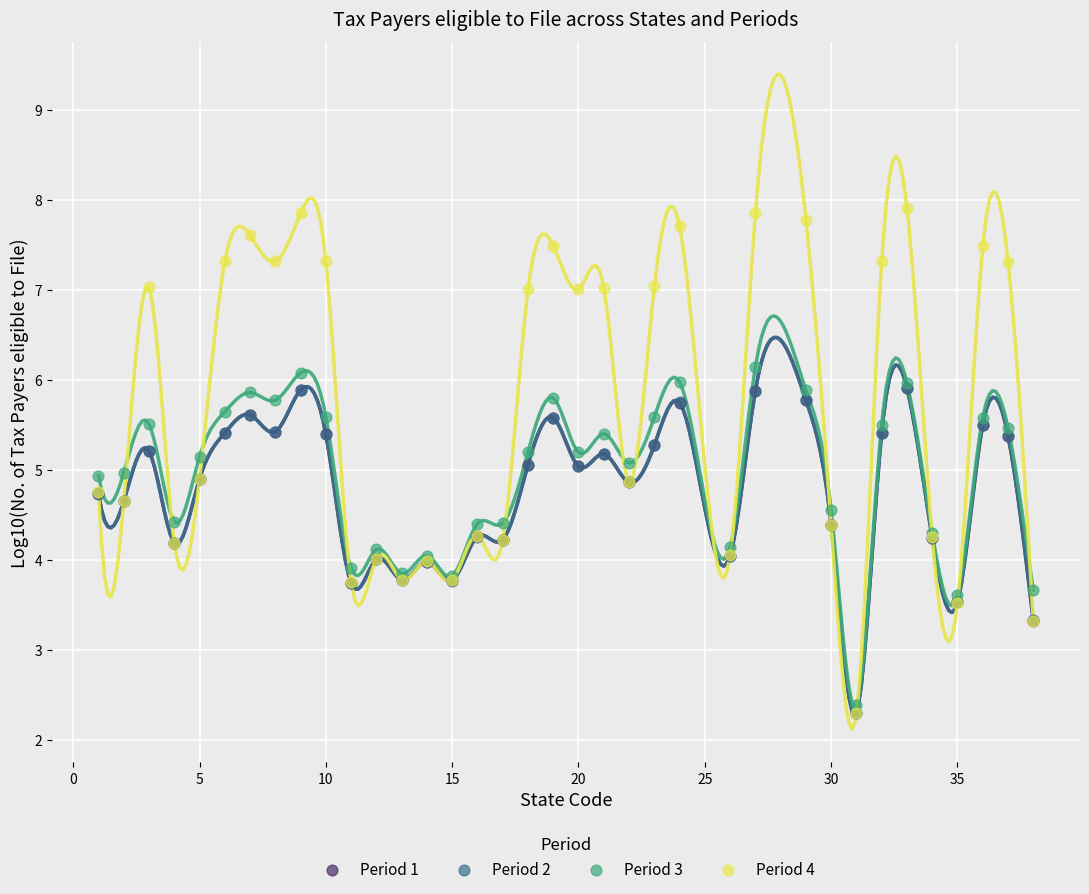

What are all the series names shown in the legend?

Period 1, Period 2, Period 3, Period 4